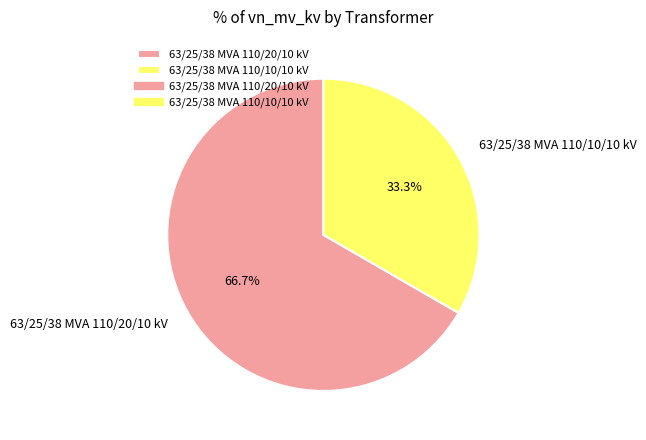

Which category has the smallest portion of the pie?

63/25/38 MVA 110/10/10 kV